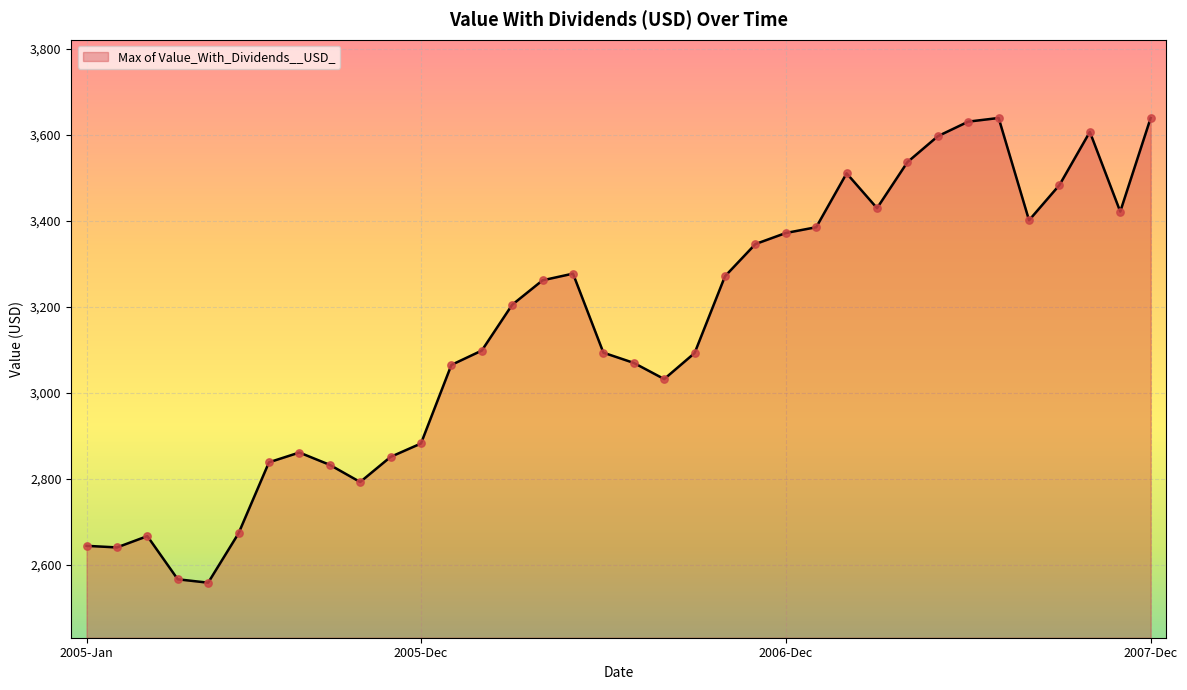

What is the maximum value shown in the chart?

3638.5